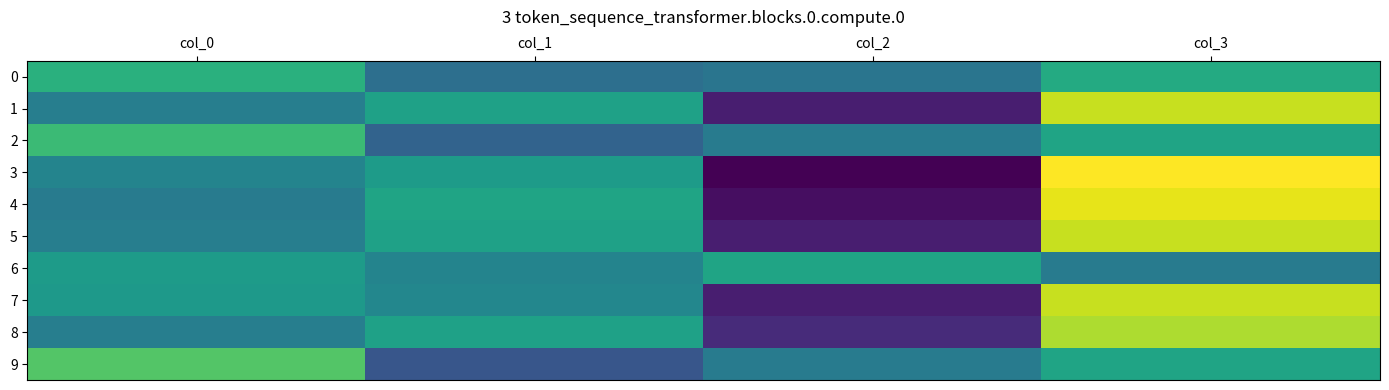

Between col_1 and col_2, which series saw the biggest shift?

3